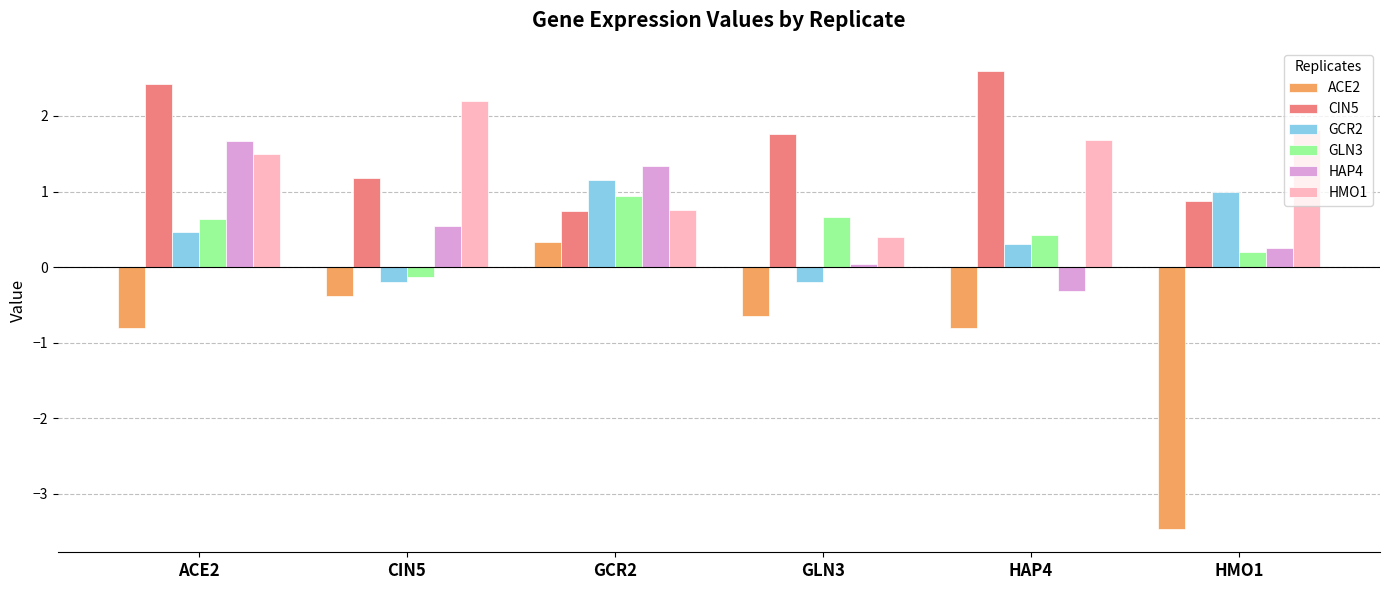

What are all the series names shown in the legend?

ACE2, CIN5, GCR2, GLN3, HAP4, HMO1